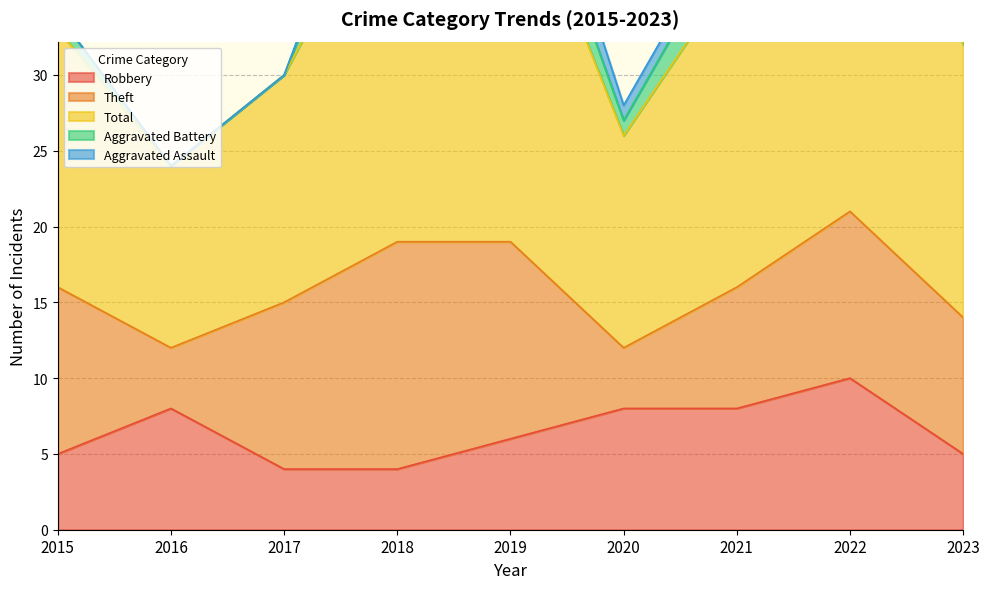

True or false: Total has a value of 21 at 2020.

False